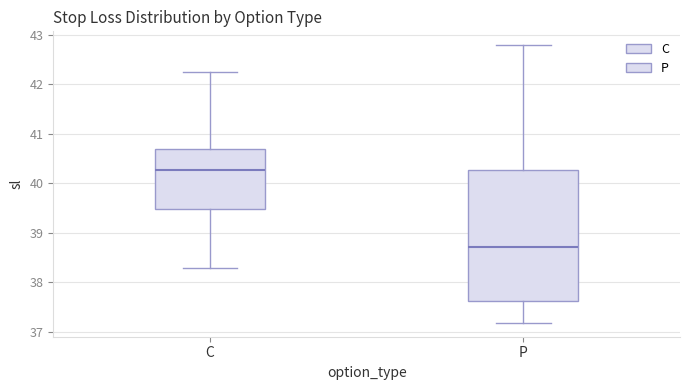

Which box is the tallest, from its lower edge to its upper edge?

P